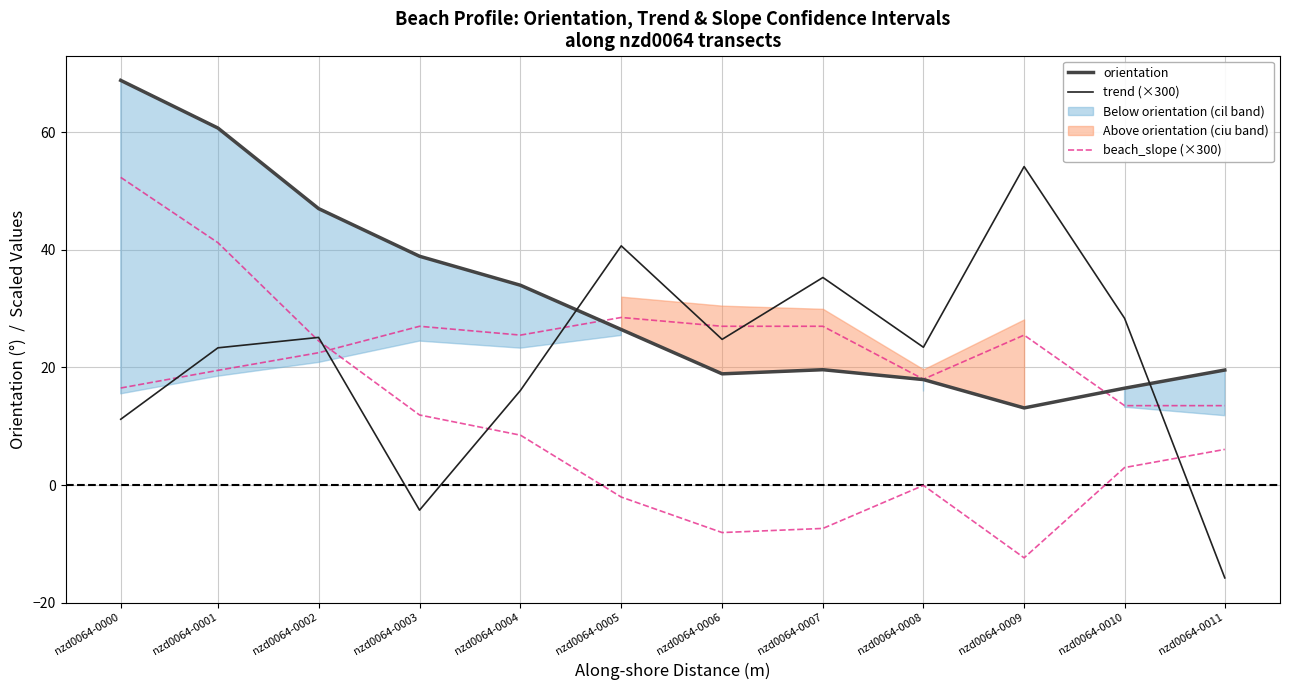

Rank the series at nzd0064-0000 from highest to lowest value.

orientation, beach_slope (×300), trend (×300)